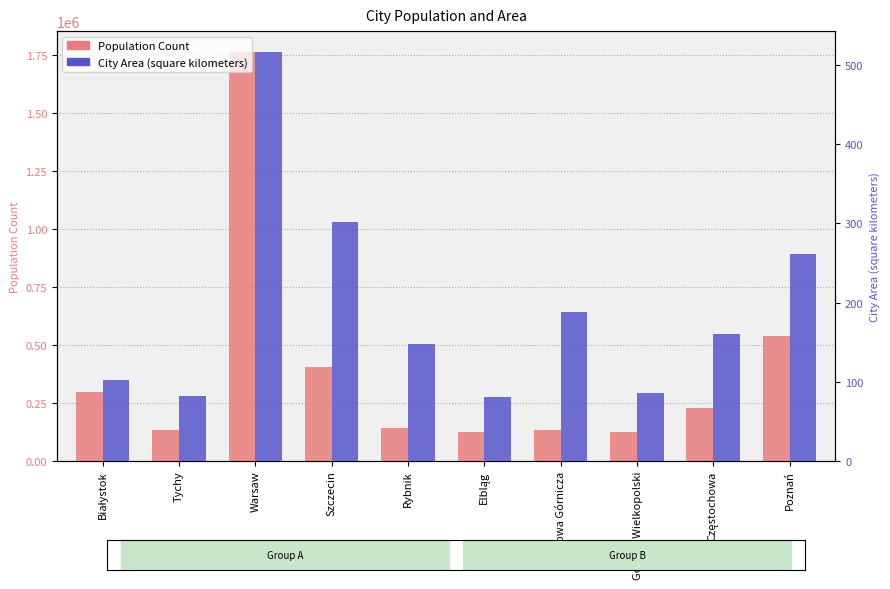

What is the difference between the City Area (sq km) values at Częstochowa and Rybnik?

12.3